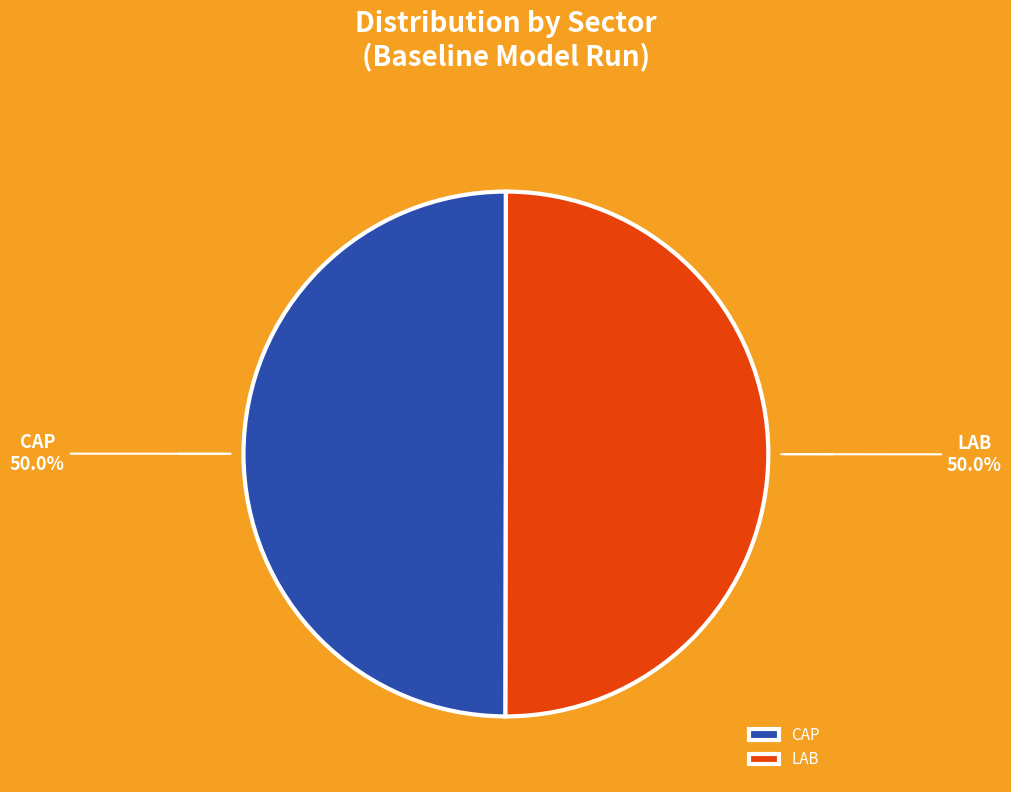

What portion of the pie excludes CAP?

50.0%